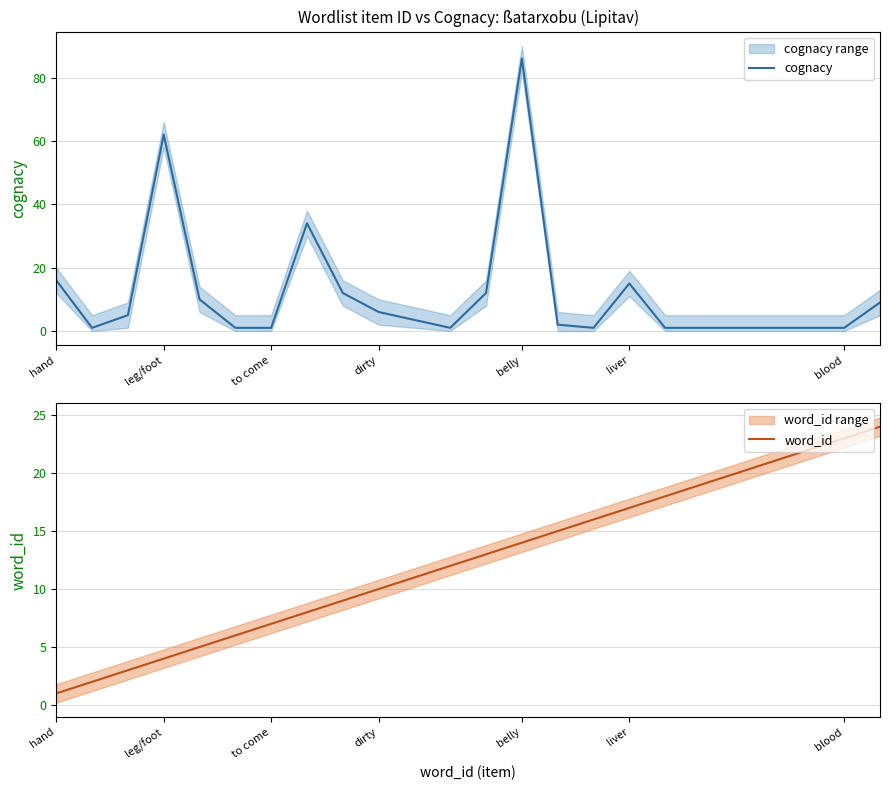

Rank the series by their average value, from highest to lowest.

cognacy, word_id